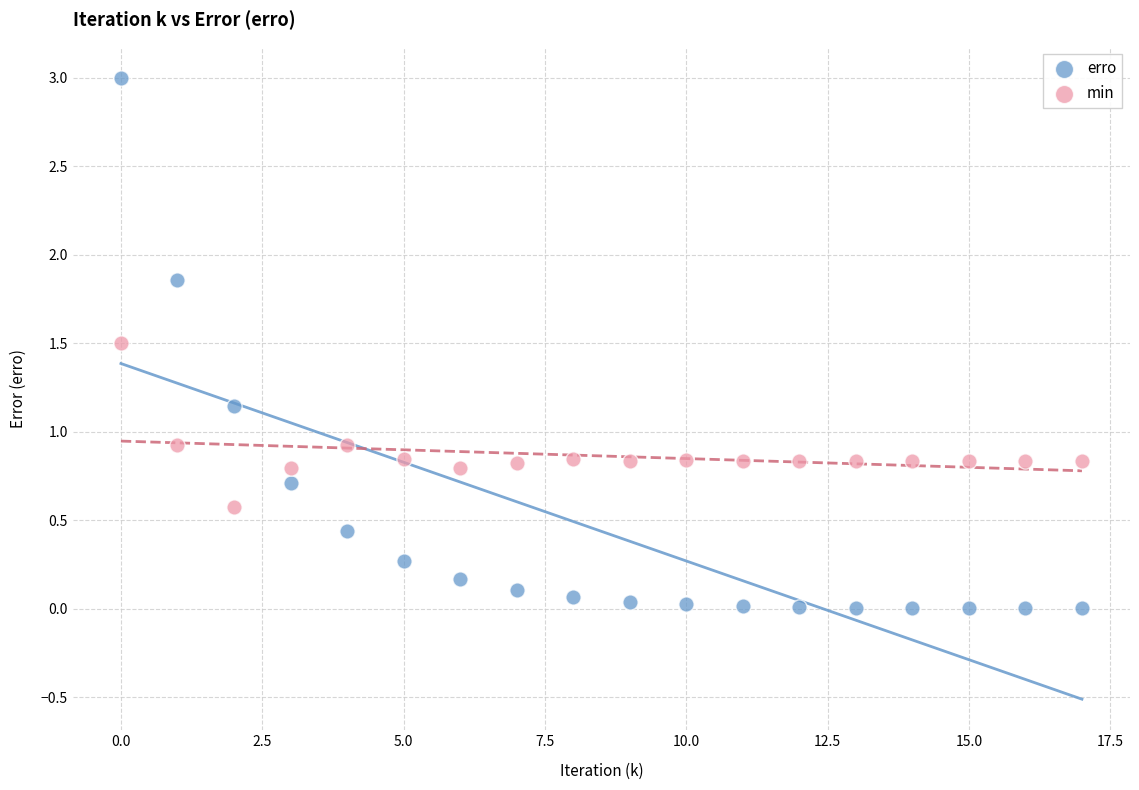

Which series contains the highest Y value?

erro